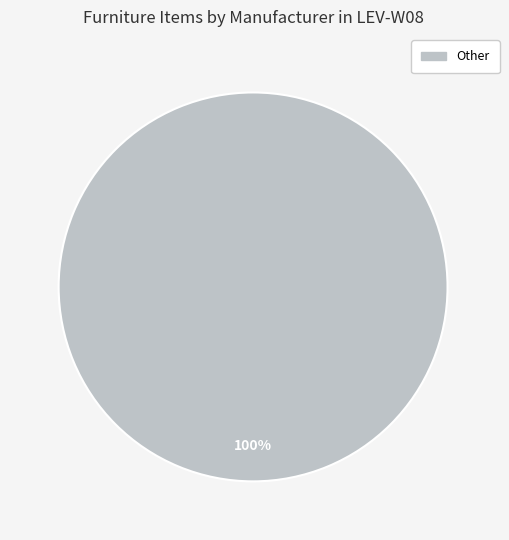

Does any single category account for the majority?

Yes